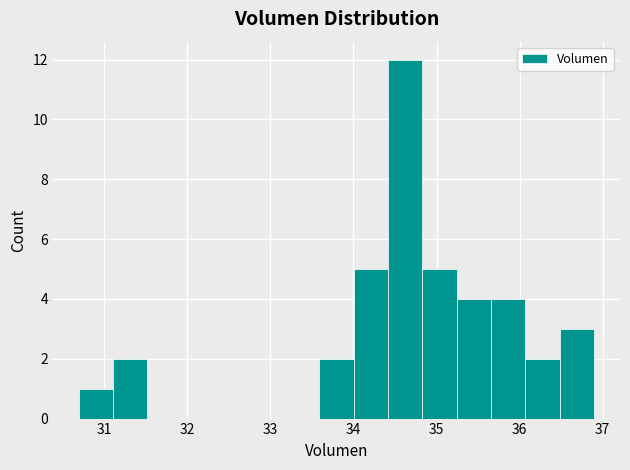

Reading left to right, list every bar in this chart as the range it spans on the x-axis followed by its height. Neither the bar edges nor the heights are printed on the chart, so give them approximately, as read against the axes.

30.7 to 31.1: 1
31.1 to 31.5: 2
31.5 to 31.9: 0
31.9 to 32.3: 0
32.3 to 32.8: 0
32.8 to 33.2: 0
33.2 to 33.6: 0
33.6 to 34.0: 2
34.0 to 34.4: 5
34.4 to 34.8: 12
34.8 to 35.2: 5
35.2 to 35.7: 4
35.7 to 36.1: 4
36.1 to 36.5: 2
36.5 to 36.9: 3